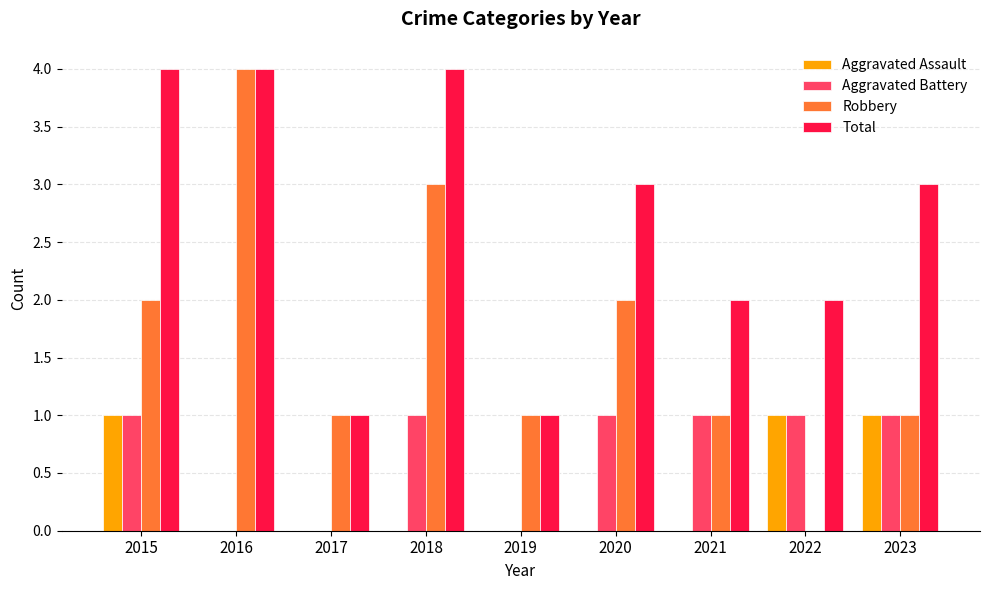

The value of Aggravated Assault at 2017 is 0. True or false?

True